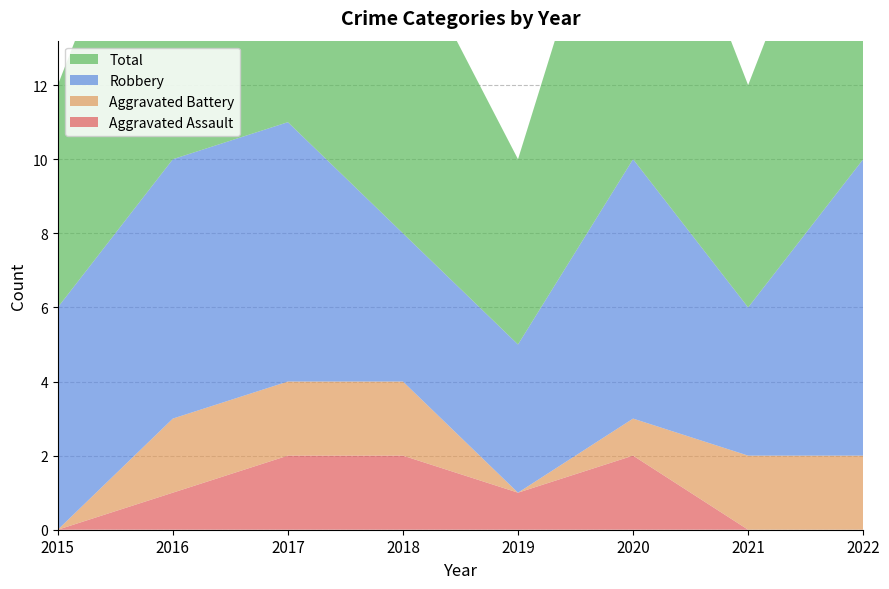

Reading left to right, list all the values displayed in this chart.

Aggravated Assault: 0	1	2	2	1	2	0	0
Aggravated Battery: 0	2	2	2	0	1	2	2
Robbery: 6	7	7	4	4	7	4	8
Total: 6	10	11	8	5	10	6	10